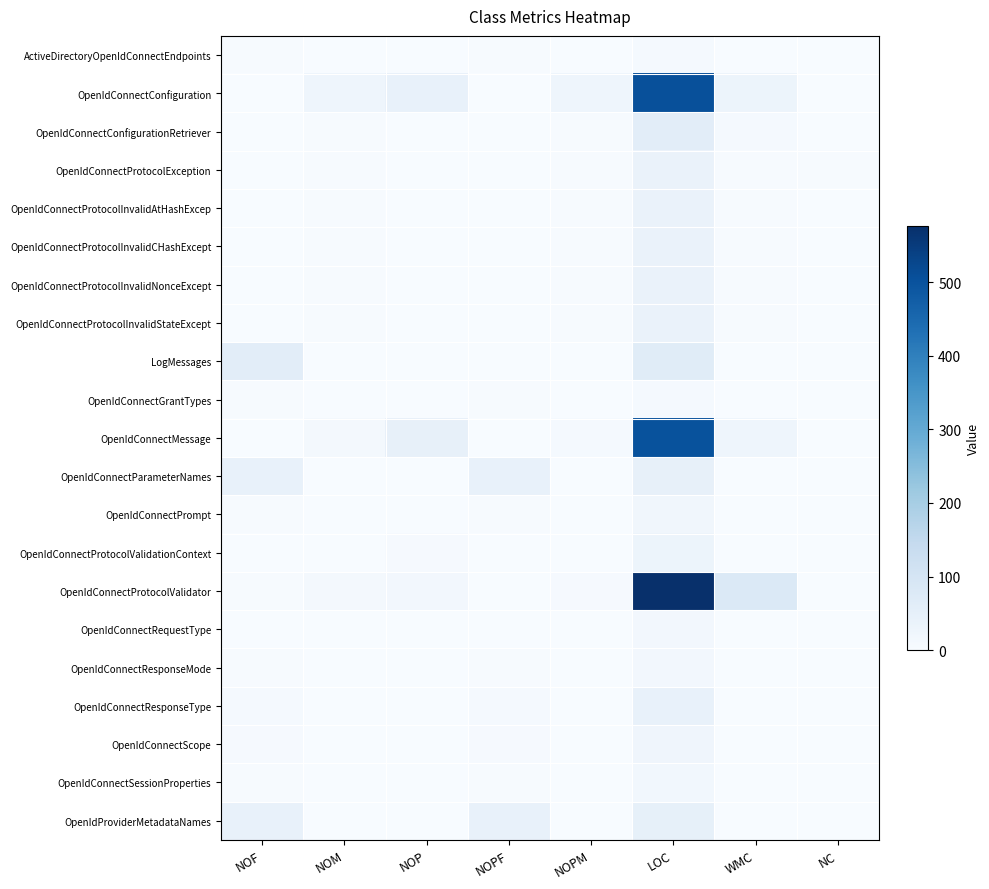

At how many categories does at least one series exceed 248?

1